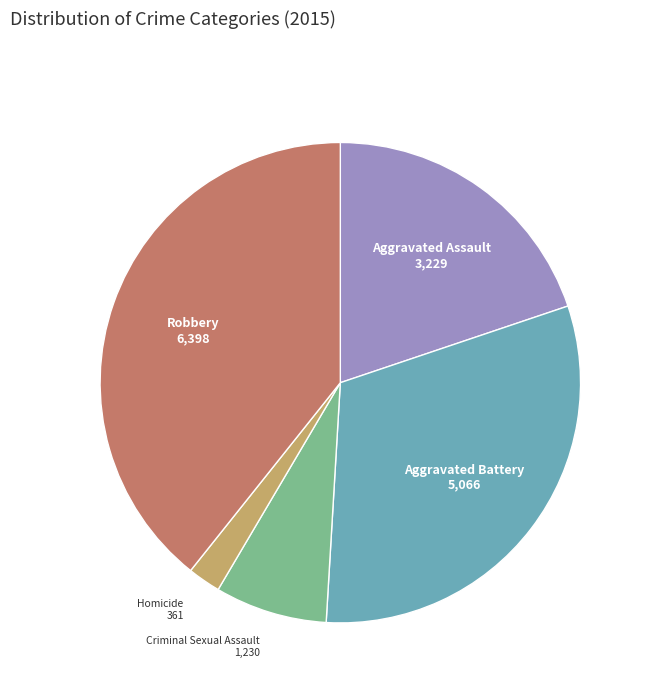

Which slice is the largest?

Robbery